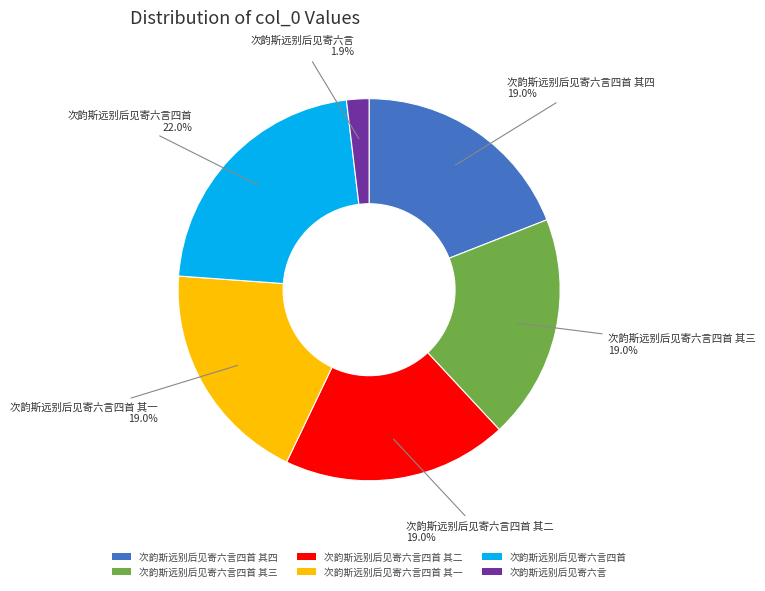

To the nearest percent, what is the difference between the largest and smallest slice percentages?

20%